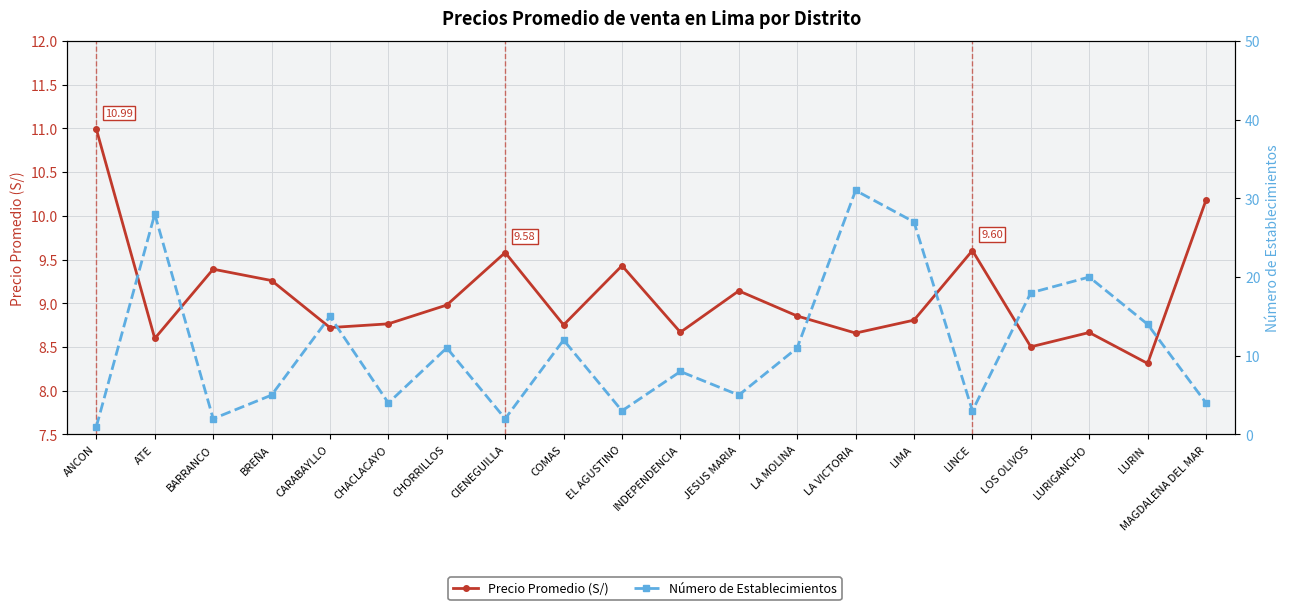

How many data points in Número de Establecimientos are less than 11?

10